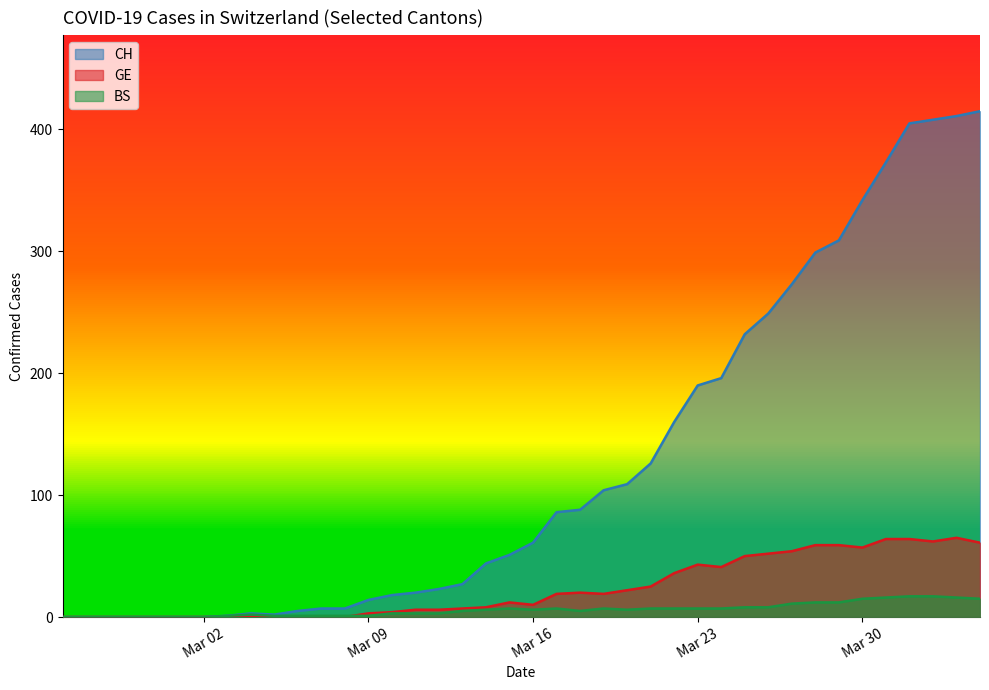

Reading left to right, what are all the values shown in this chart?

CH: 0	0	0	0	0	0	0	1	3	2	5	7	7	14	18	20	23	27	44	51	61	86	88	104	109	126	160	190	196	232	249	273	299	309	342	373	405	408	411	415
GE: 0	0	0	0	0	0	0	0	0	0	0	0	0	3	4	6	6	7	8	12	10	19	20	19	22	25	36	43	41	50	52	54	59	59	57	64	64	62	65	61
BS: 0	0	0	0	0	0	0	1	2	1	1	1	1	1	3	3	3	5	6	7	6	7	5	7	6	7	7	7	7	8	8	11	12	12	15	16	17	17	16	15